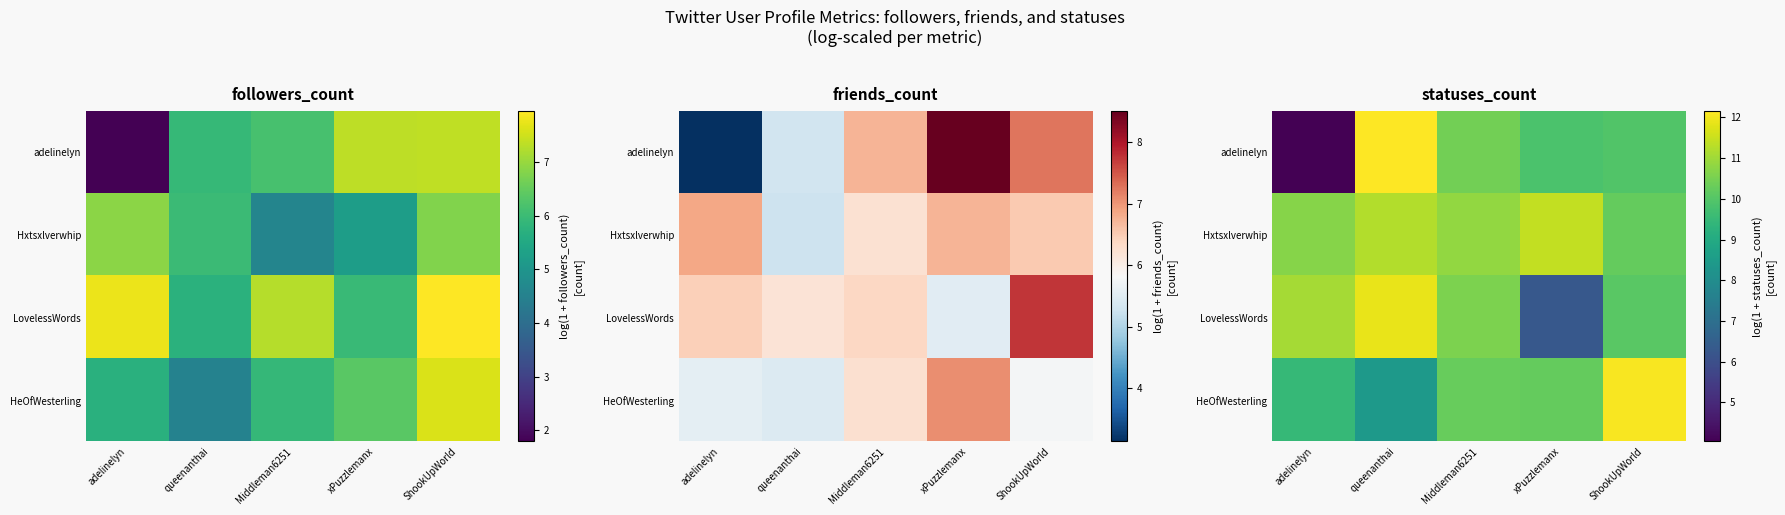

At which category is the sum across all series the highest?

queenanthai